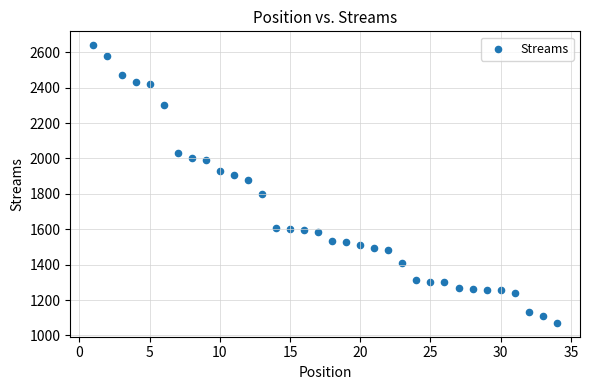

What is the range of Y values (max minus min)?

1569